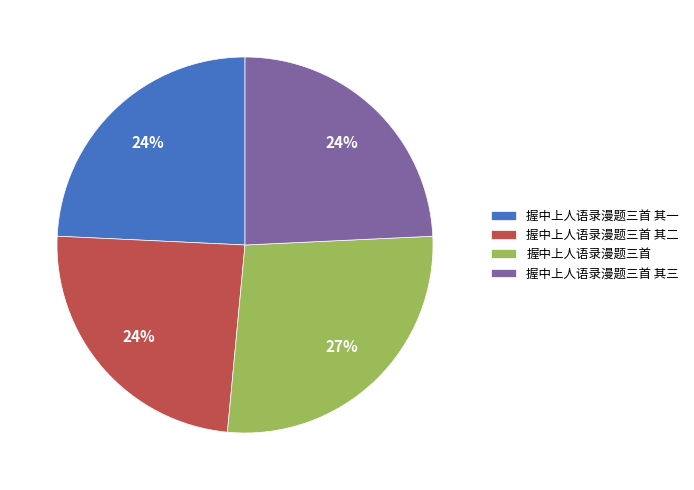

Is it true that 握中上人语录漫题三首 其二 is 36% of the pie?

False